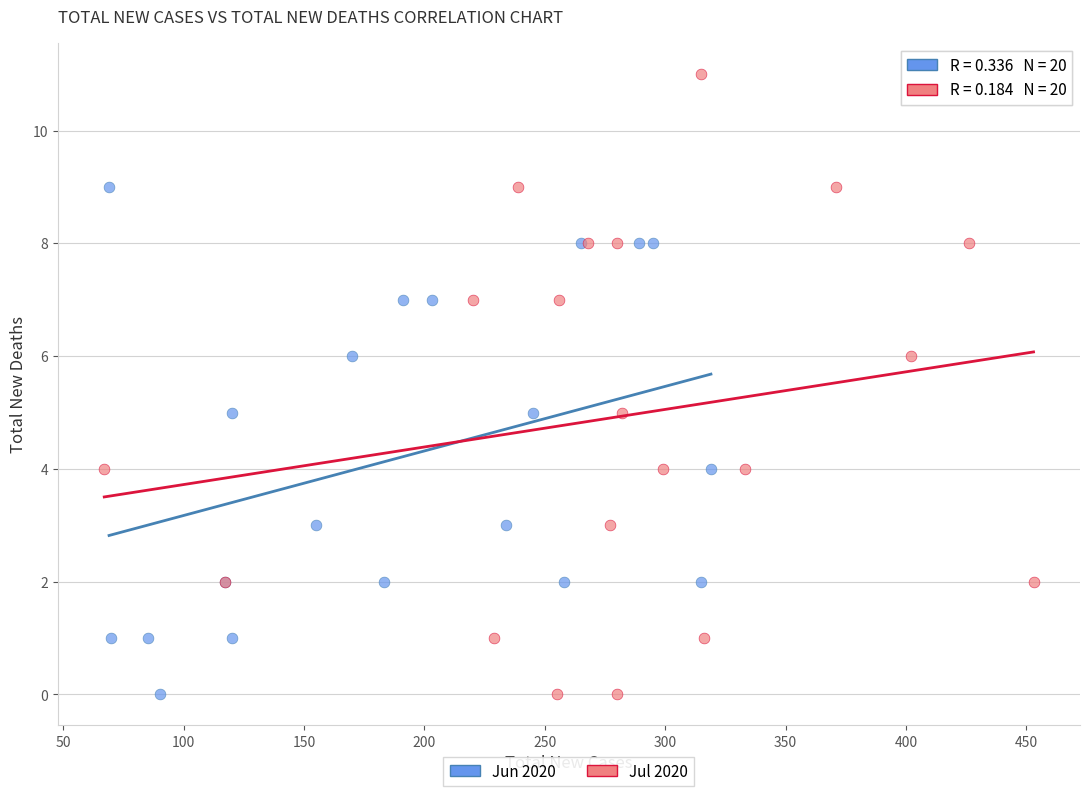

Which series has the largest Y range (max minus min)?

Jul 2020